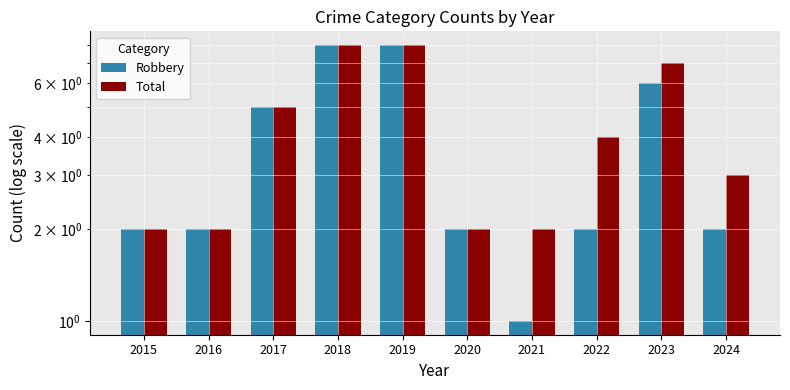

What is the total value across all series at 2018?

16